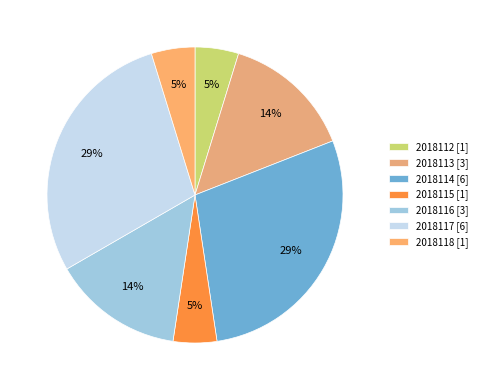

Which category has the biggest portion of the pie?

2018114